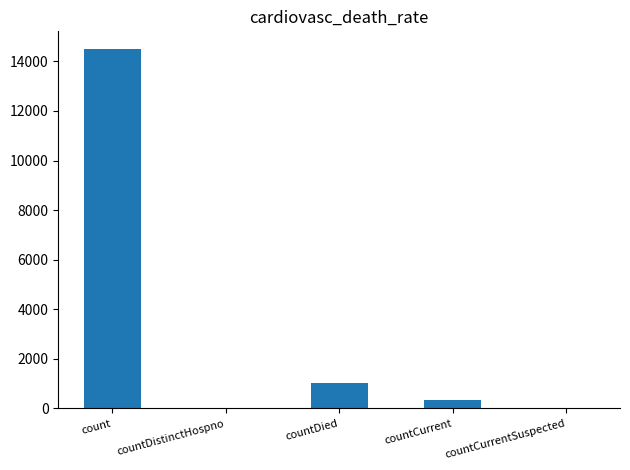

Is it true that the value at count is 14488?

True